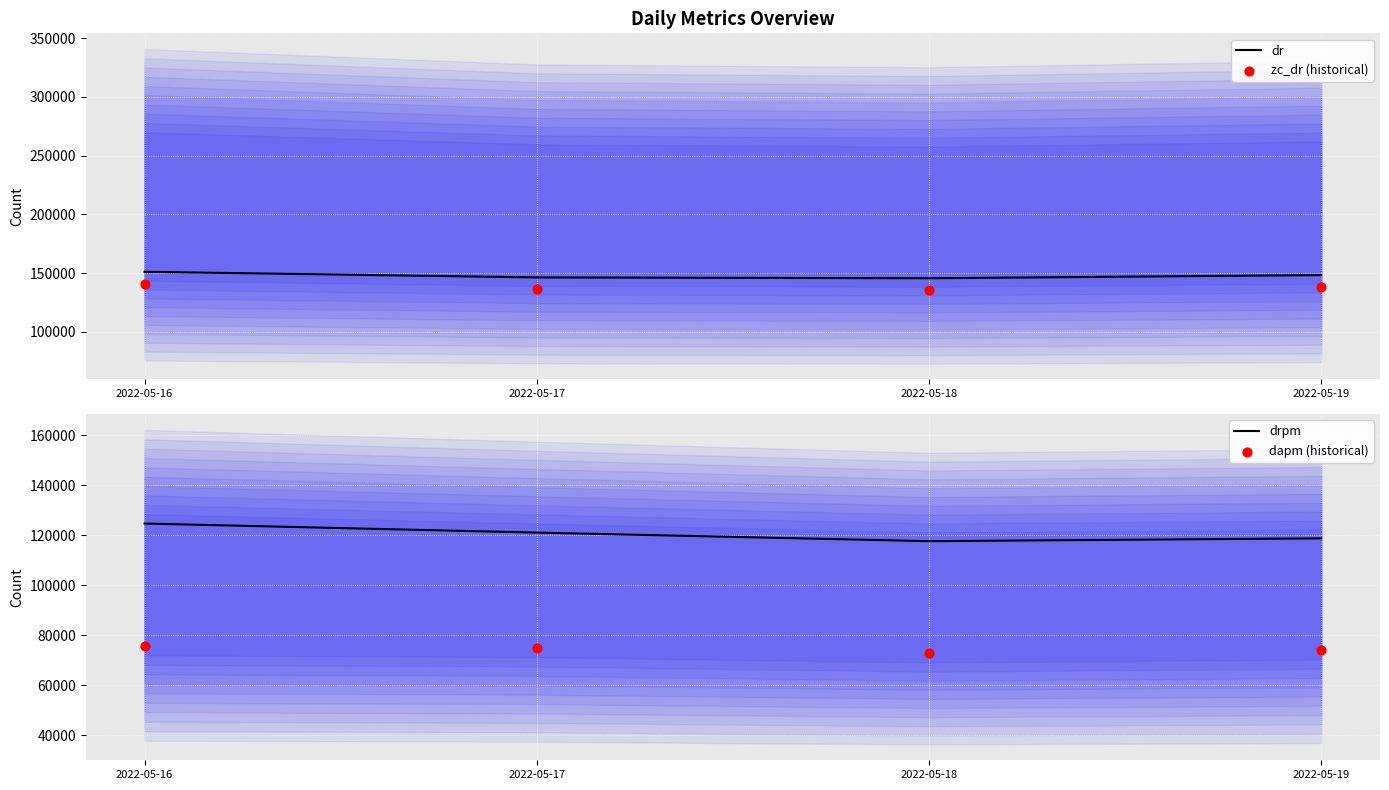

Which series has the largest total across all categories?

dr